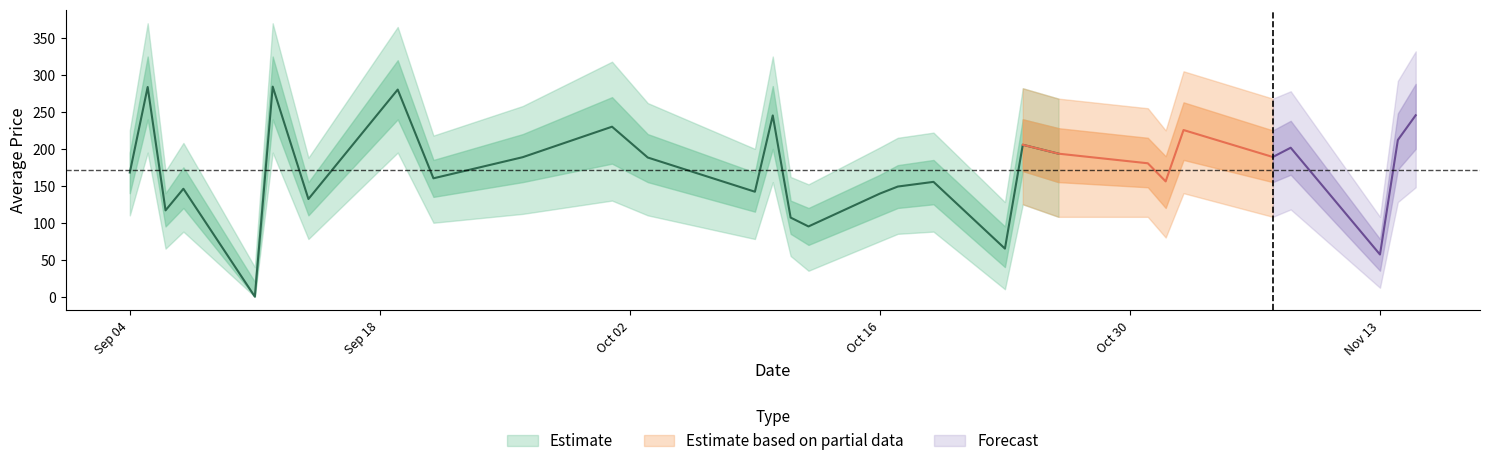

How many lines are shown in the chart?

5